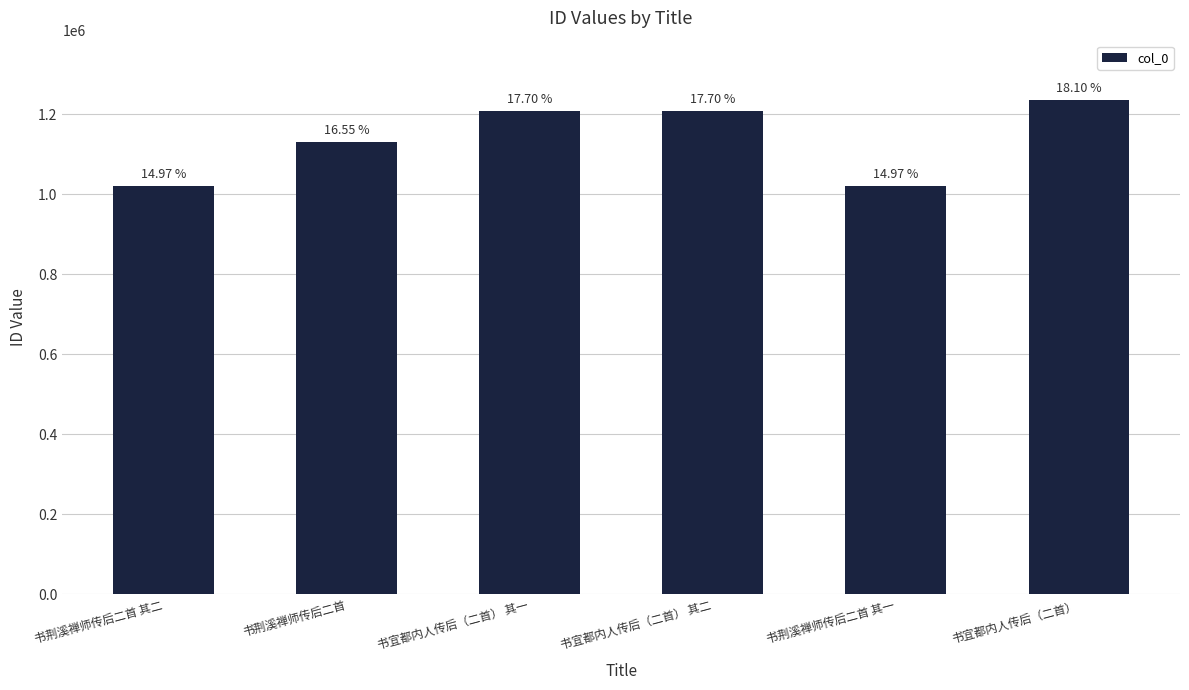

List the labels in order of value, smallest first.

书荆溪禅师传后二首 其二, 书荆溪禅师传后二首 其一, 书荆溪禅师传后二首, 书宜都内人传后（二首） 其一, 书宜都内人传后（二首） 其二, 书宜都内人传后（二首）